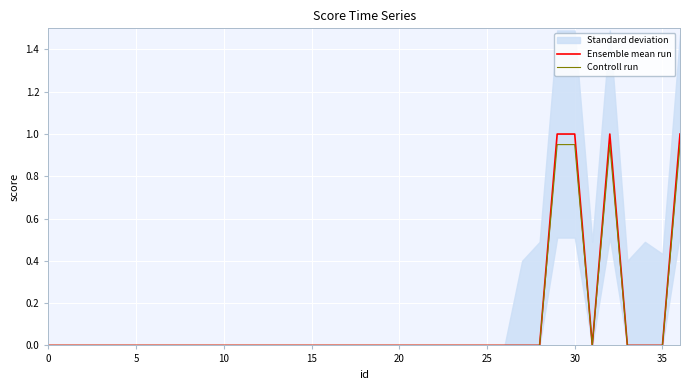

Reading right to left, extract all data points from this chart.

Ensemble mean run: 1.0	0.0	0.0	0.0	1.0	0.0	1.0	1.0	0.0	0.0	0.0	0.0	0.0	0.0	0.0	0.0	0.0	0.0	0.0	0.0	0.0	0.0	0.0	0.0	0.0	0.0	0.0	0.0	0.0	0.0	0.0	0.0	0.0	0.0	0.0	0.0	0.0
Controll run: 0.9	0.0	0.0	0.0	0.9	0.0	0.9	0.9	0.0	0.0	0.0	0.0	0.0	0.0	0.0	0.0	0.0	0.0	0.0	0.0	0.0	0.0	0.0	0.0	0.0	0.0	0.0	0.0	0.0	0.0	0.0	0.0	0.0	0.0	0.0	0.0	0.0